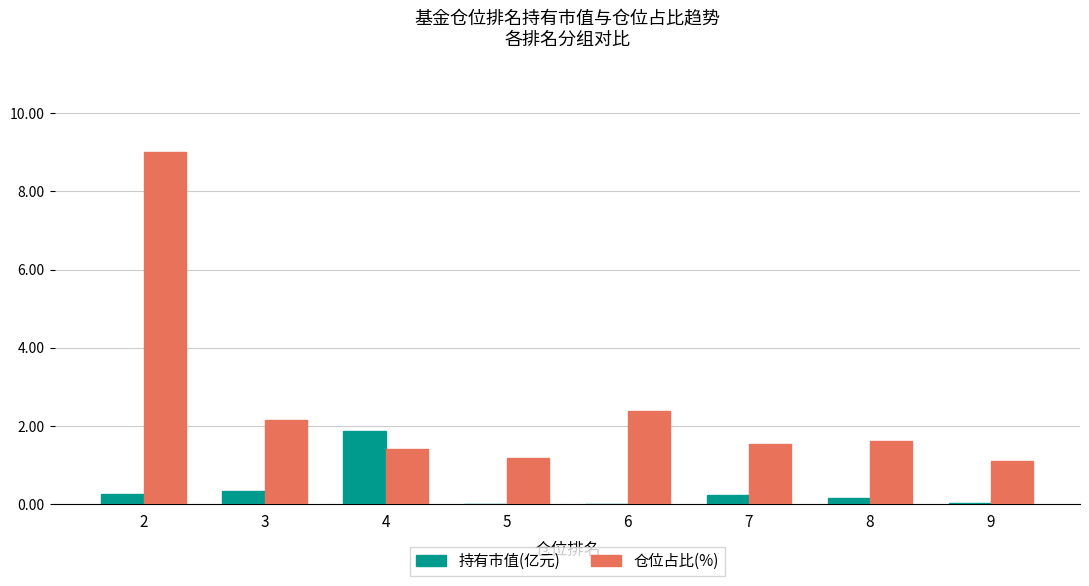

Which series changed the most between 2 and 9?

仓位占比(%)